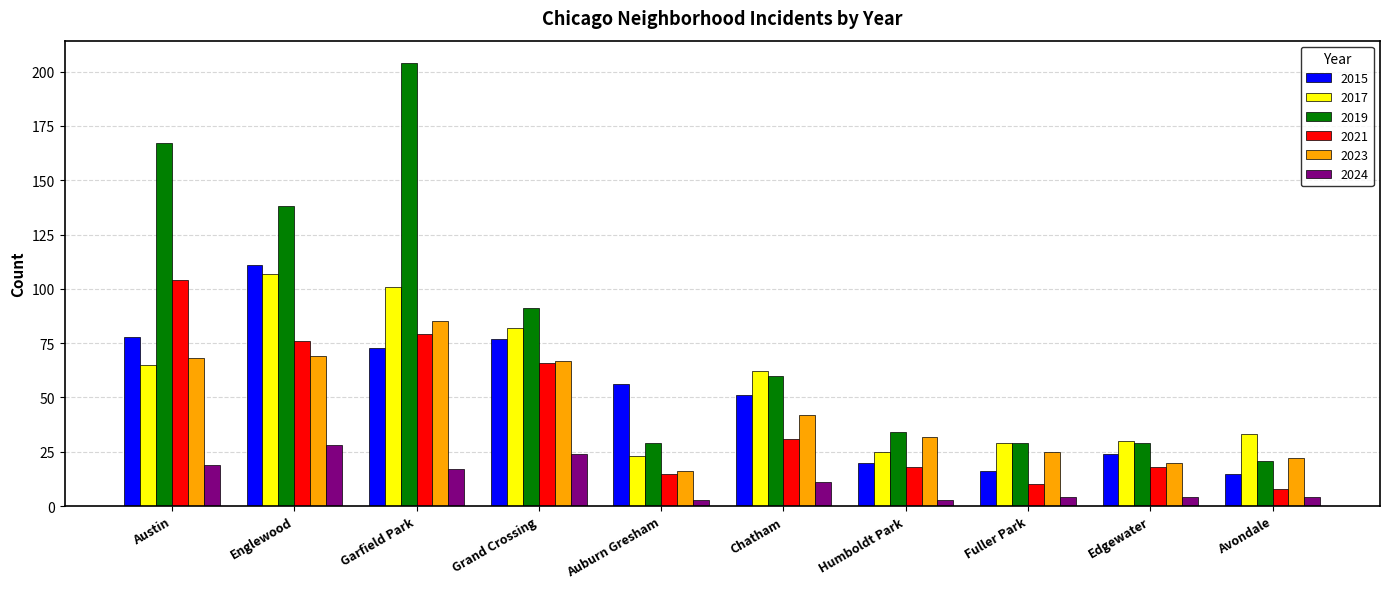

List the series in order of their peak value, lowest first.

2024, 2023, 2021, 2017, 2015, 2019